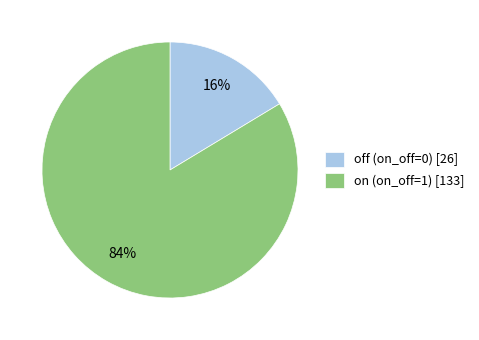

The off (on_off=0) [26] slice represents 16% of the pie. True or false?

True